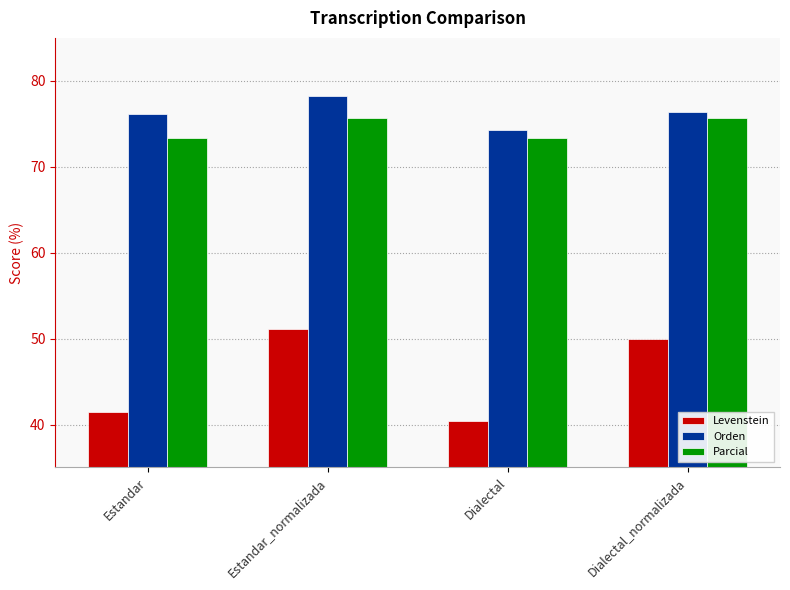

What is the difference between the Orden values at Estandar_normalizada and Dialectal?

4.0